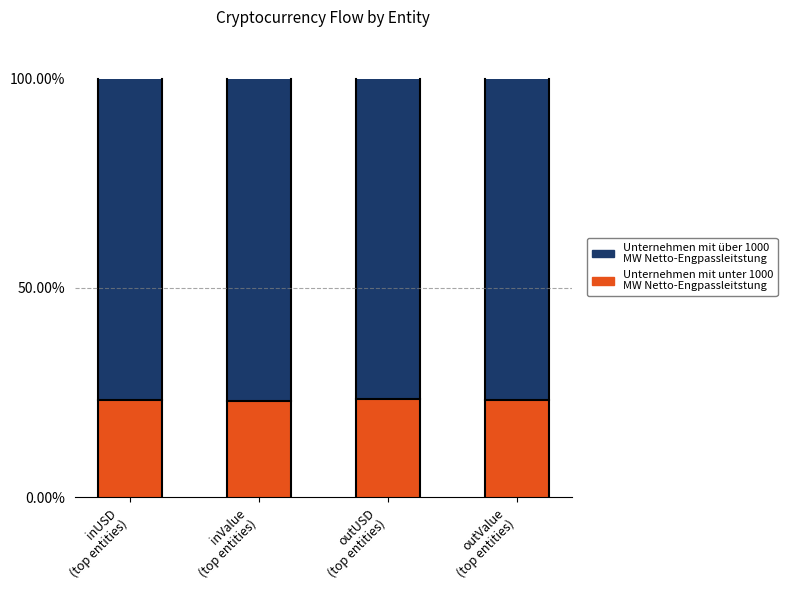

What position from the right is outUSD
(top entities)?

2